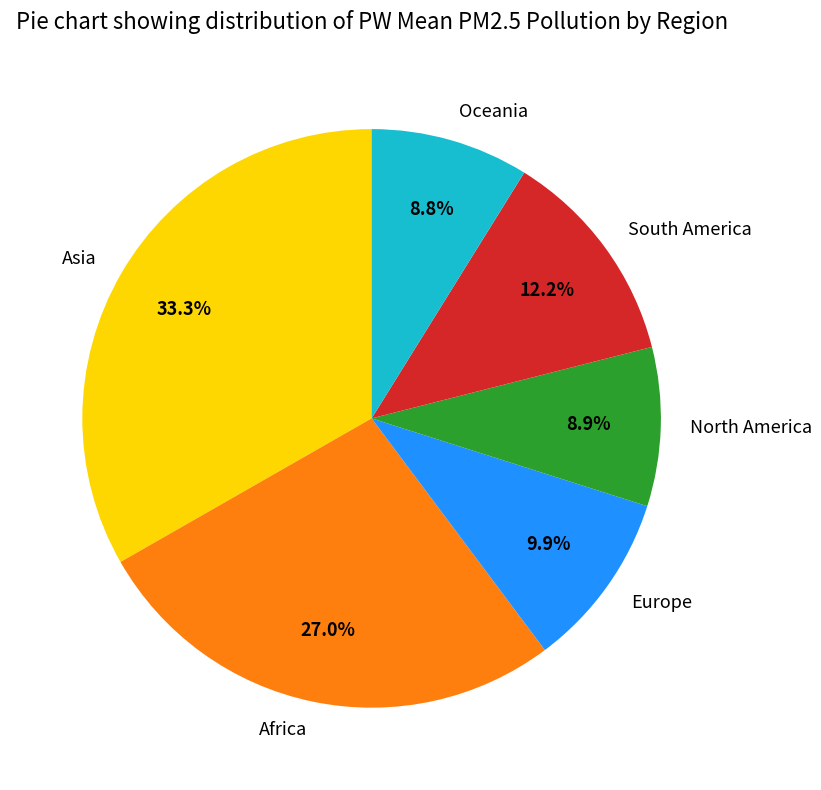

To the nearest percent, what percentage of the pie is Europe?

10%